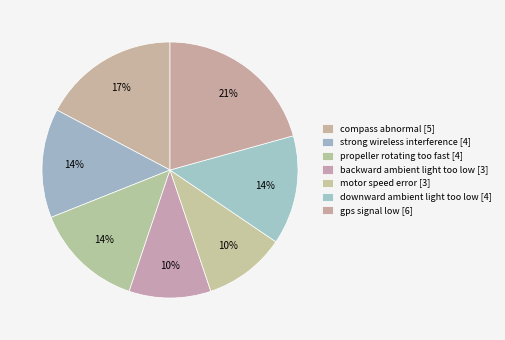

How many segments does this pie chart have?

7